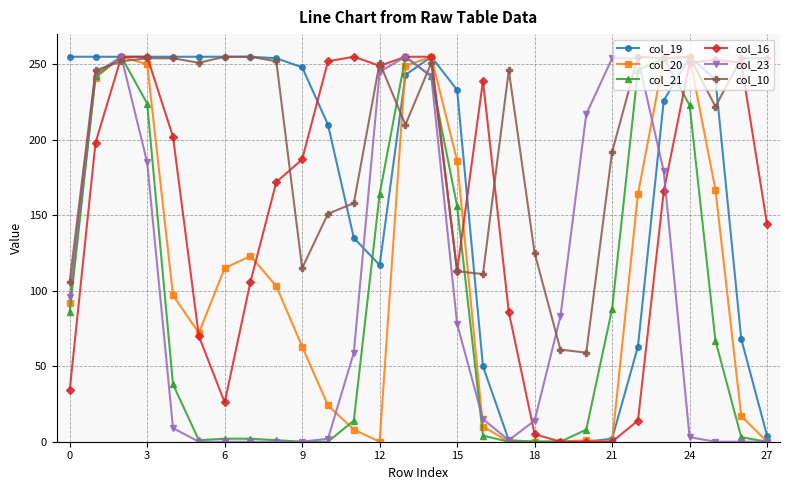

Which series has the largest total across all categories?

col_10